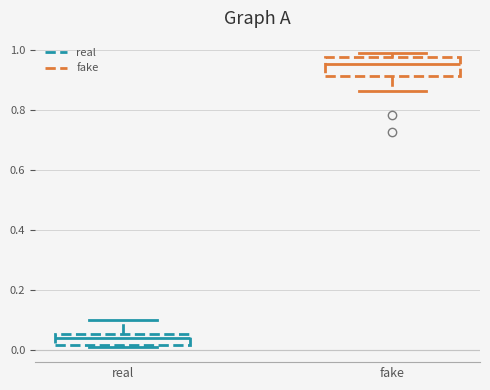

Which box's median line is the lowest?

real